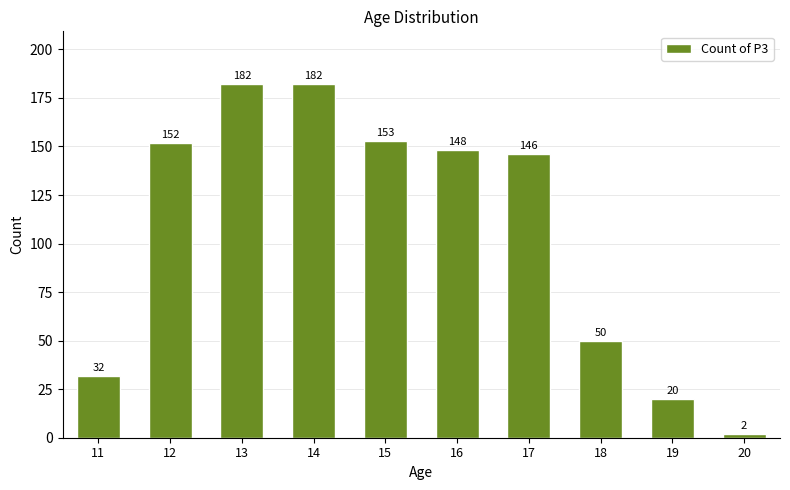

How many data points does each series have?

10